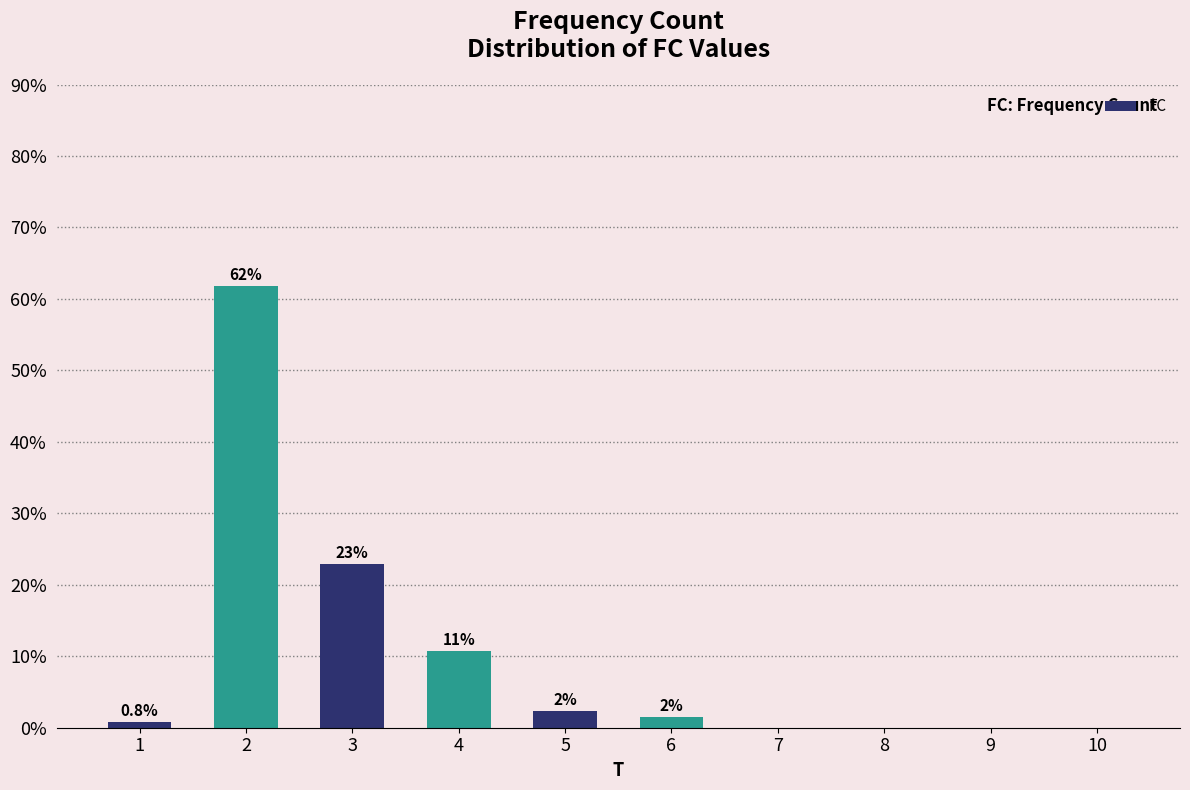

Is it true that the value at 4 is 18.6?

False